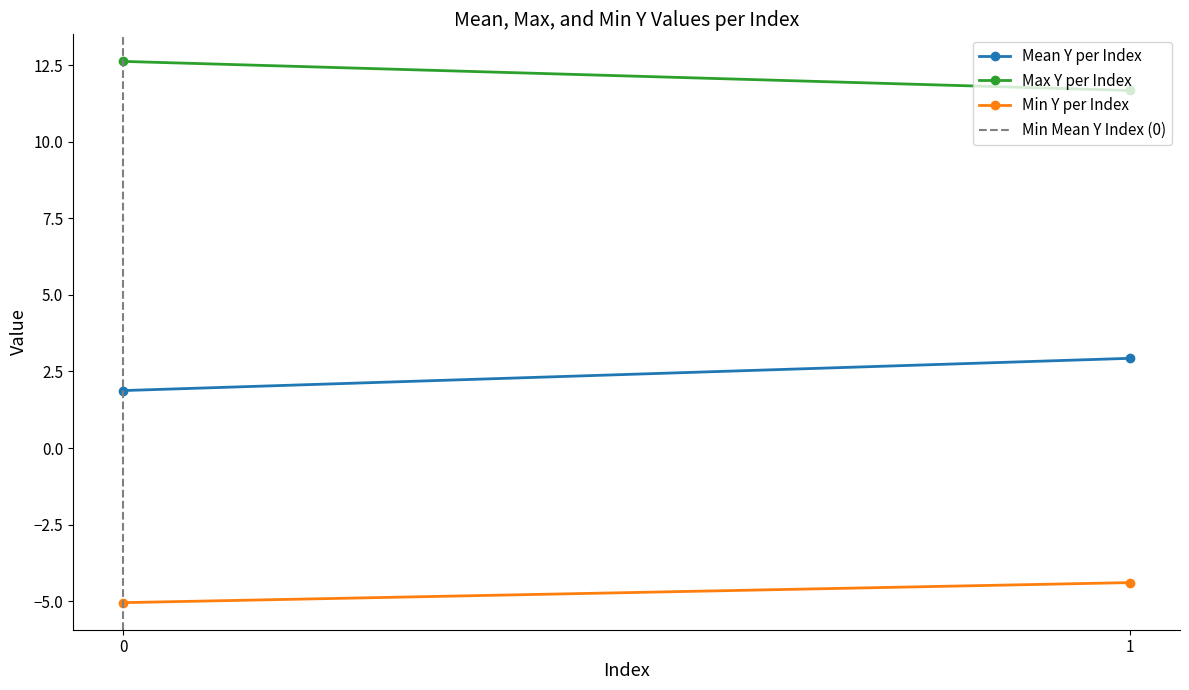

Reading left to right, what are all the values shown in this chart?

Mean Y per Index: 1.9	2.9
Max Y per Index: 12.6	11.7
Min Y per Index: -5.0	-4.4
Min Mean Y Index (0): 0.0	1.0